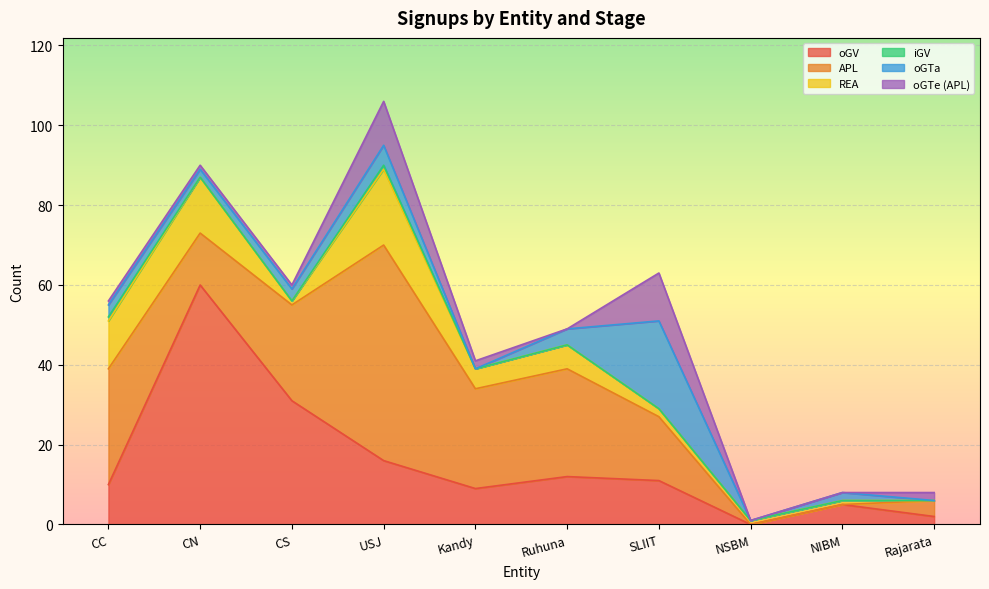

Between which two adjacent categories do oGTa and oGTe (APL) first intersect?

CS and USJ